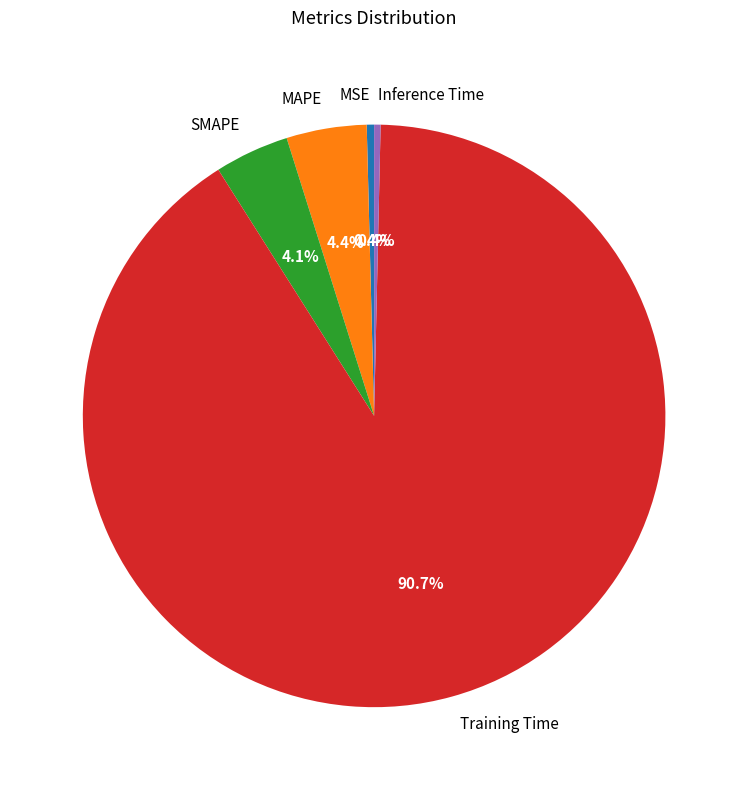

Which slice represents more than half of the pie?

Training Time